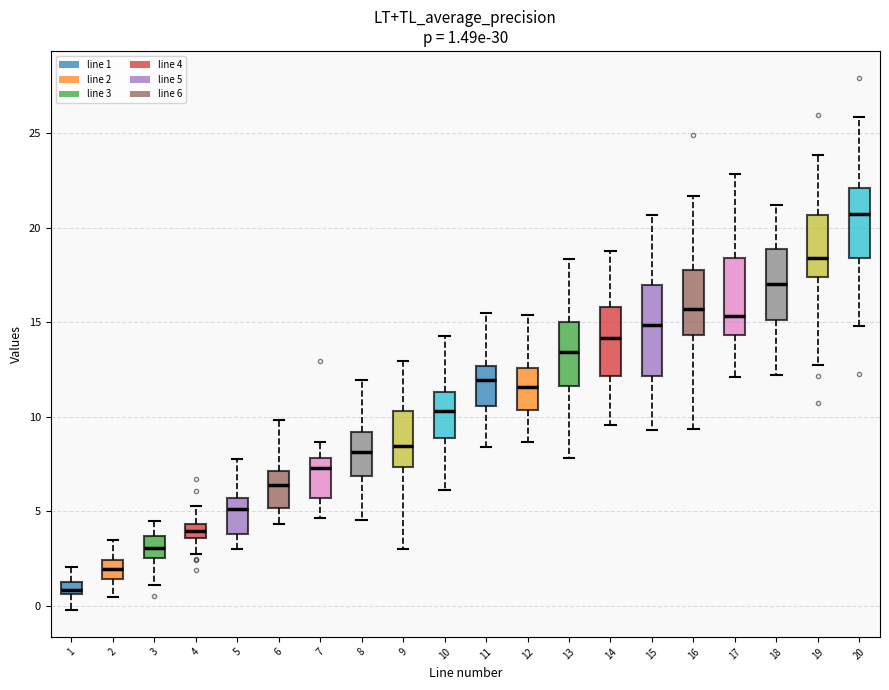

Which box's median line is the lowest?

1